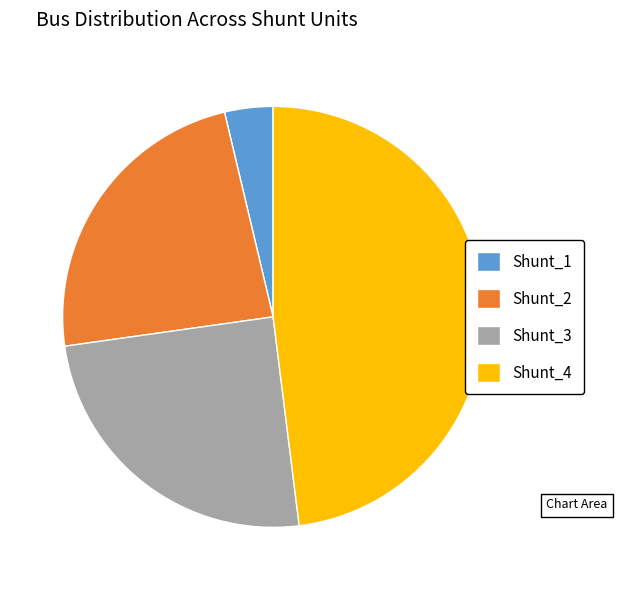

Which category has the biggest portion of the pie?

Shunt_4